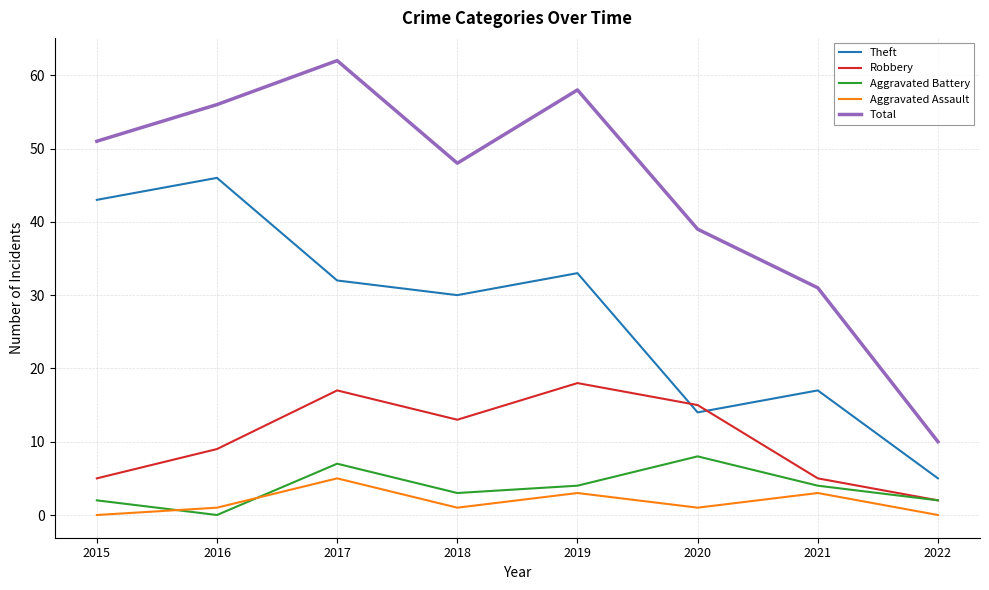

Reading left to right, what are all the values shown in this chart?

Theft: 43	46	32	30	33	14	17	5
Robbery: 5	9	17	13	18	15	5	2
Aggravated Battery: 2	0	7	3	4	8	4	2
Aggravated Assault: 0	1	5	1	3	1	3	0
Total: 51	56	62	48	58	39	31	10